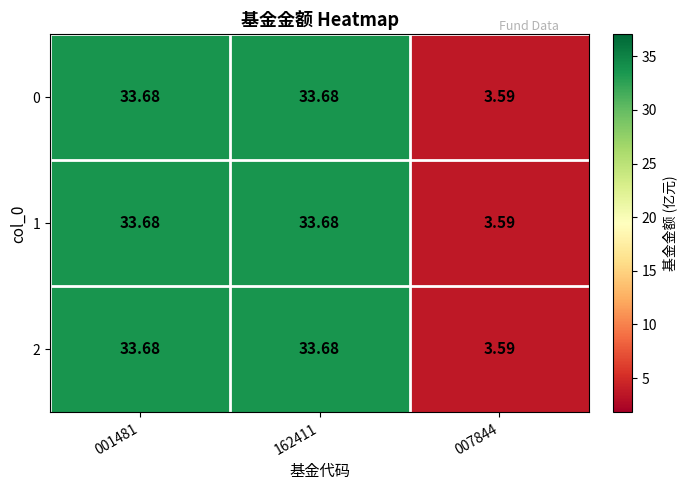

Reading left to right, transcribe all the data shown in this chart.

0: 001481=33.7	162411=33.7	007844=3.6
1: 001481=33.7	162411=33.7	007844=3.6
2: 001481=33.7	162411=33.7	007844=3.6